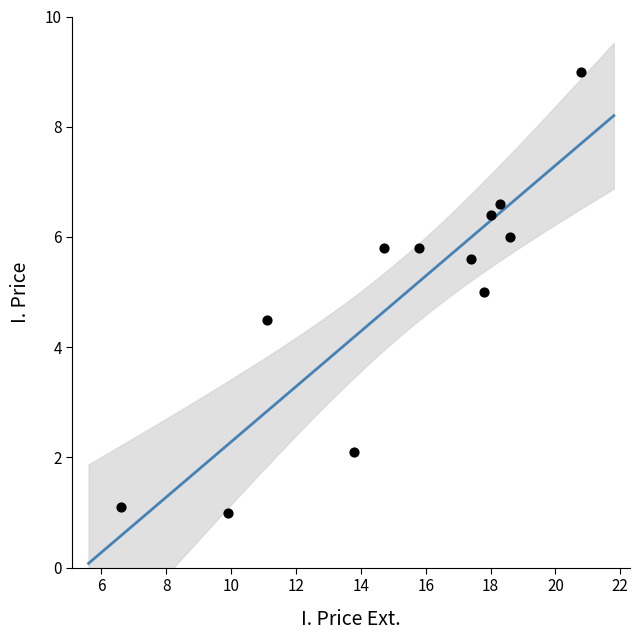

What is the average X value?

15.2